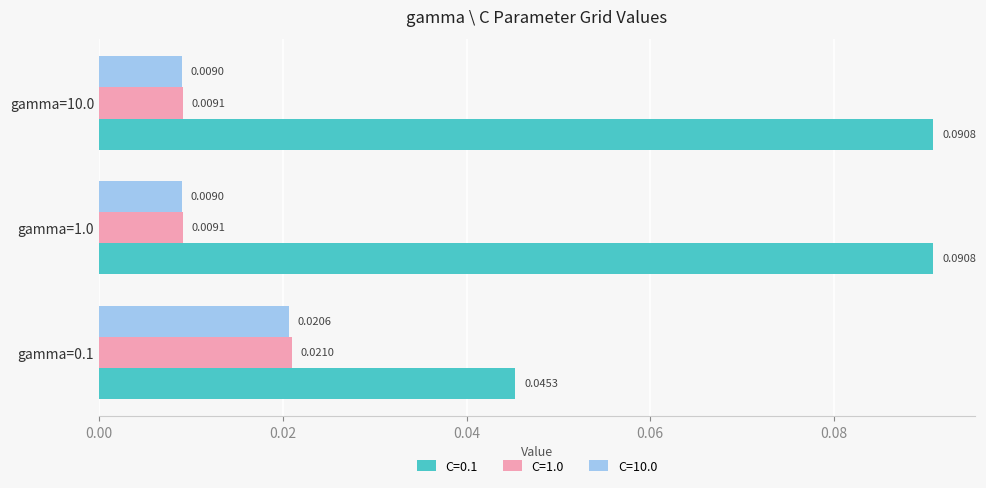

Between gamma=0.1 and gamma=1.0, which series saw the biggest shift?

C=0.1